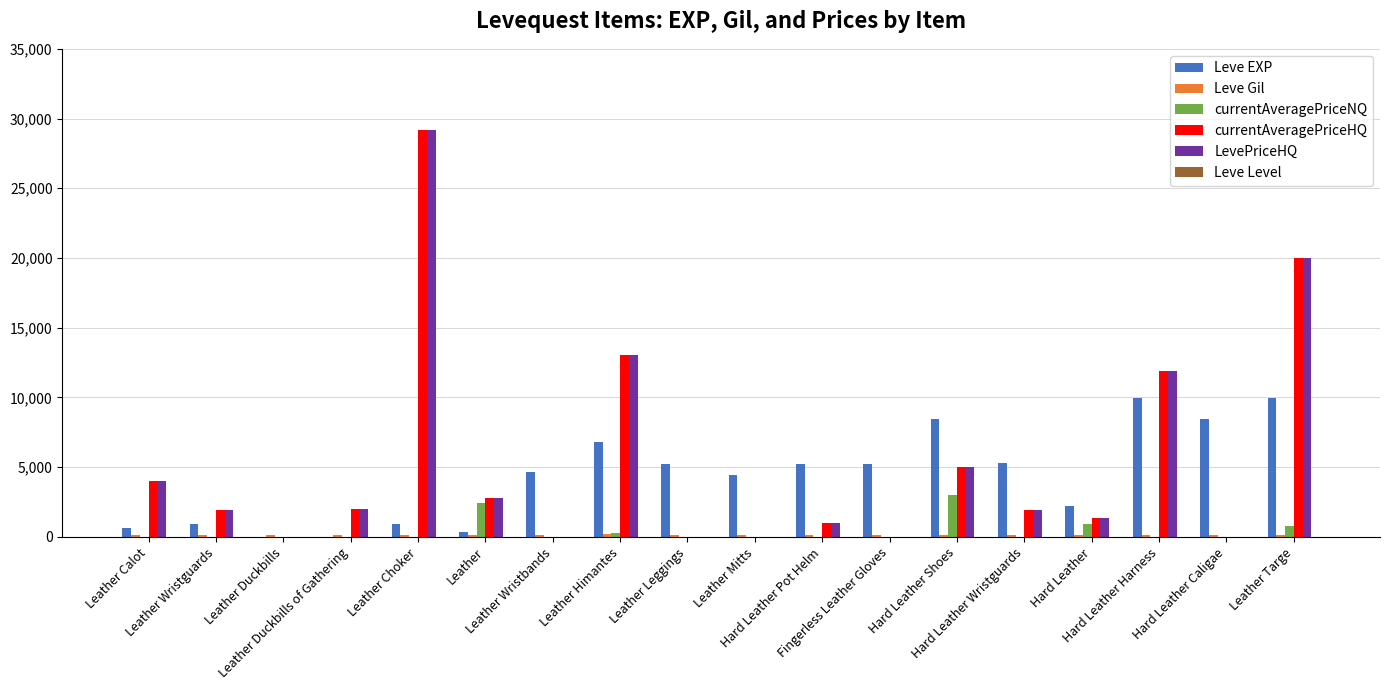

What is the greatest value displayed?

29145